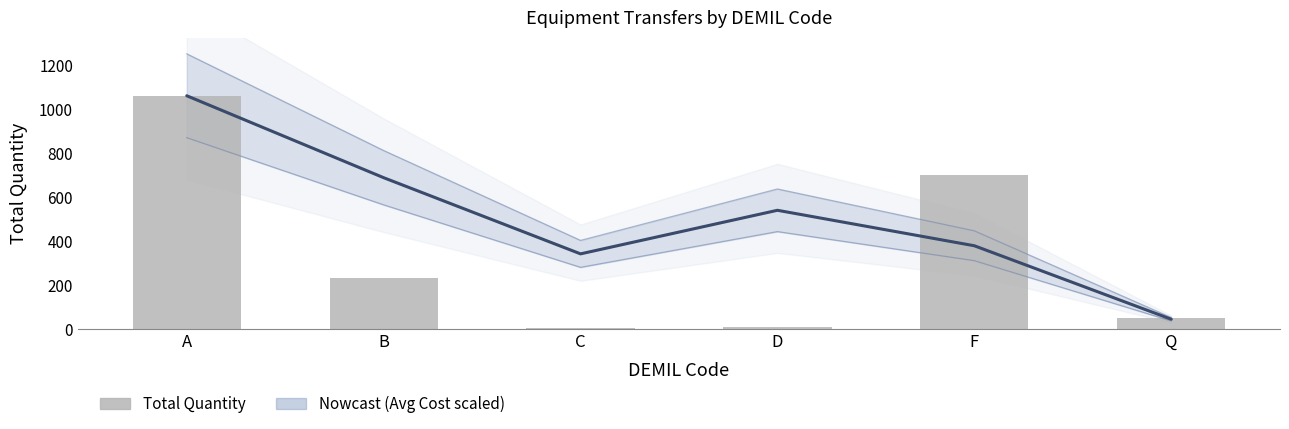

What is the label of the 2nd bar from the right?

F